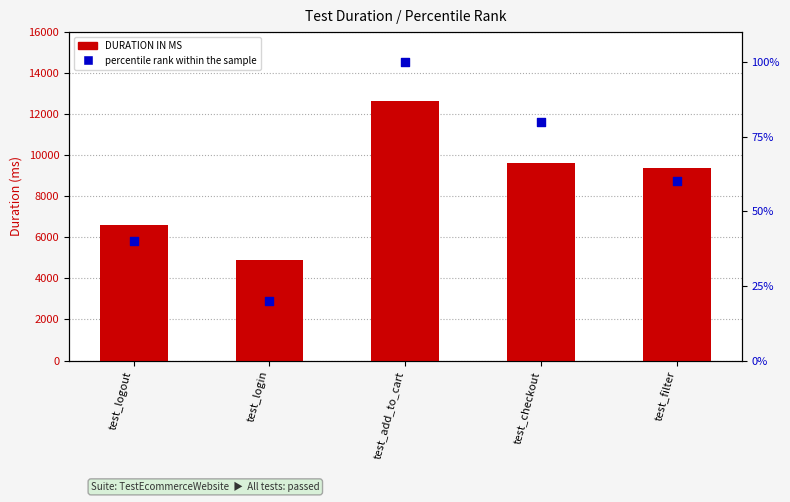

Which series reaches the maximum Y coordinate?

DURATION IN MS